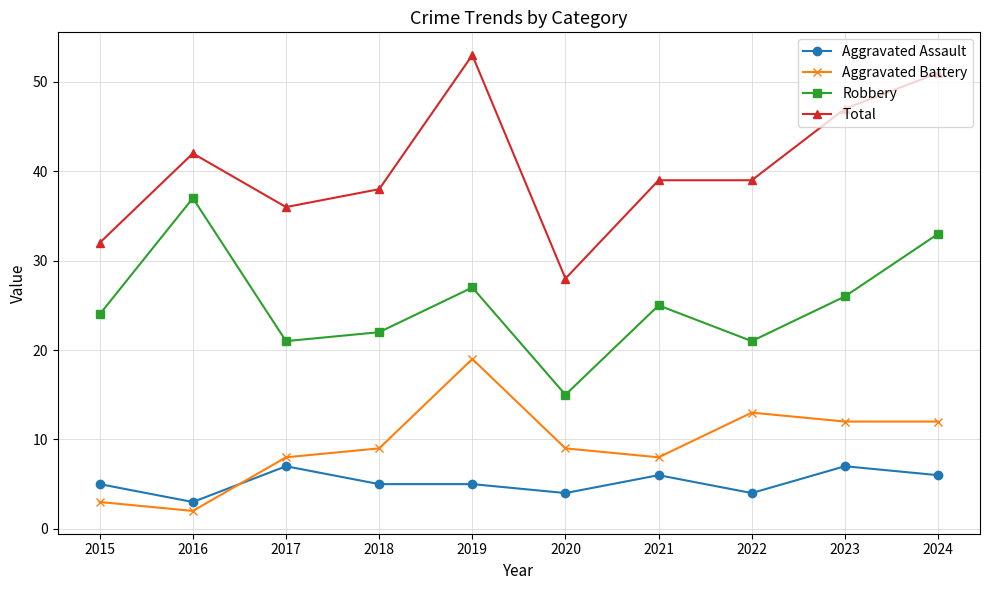

At how many categories does at least one series exceed 19?

10